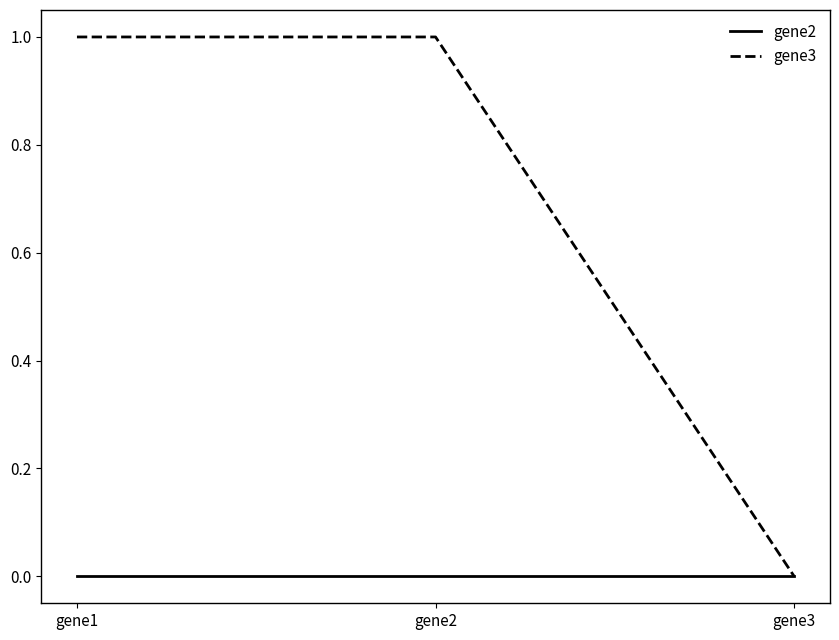

At which label does gene3 reach its minimum?

gene3